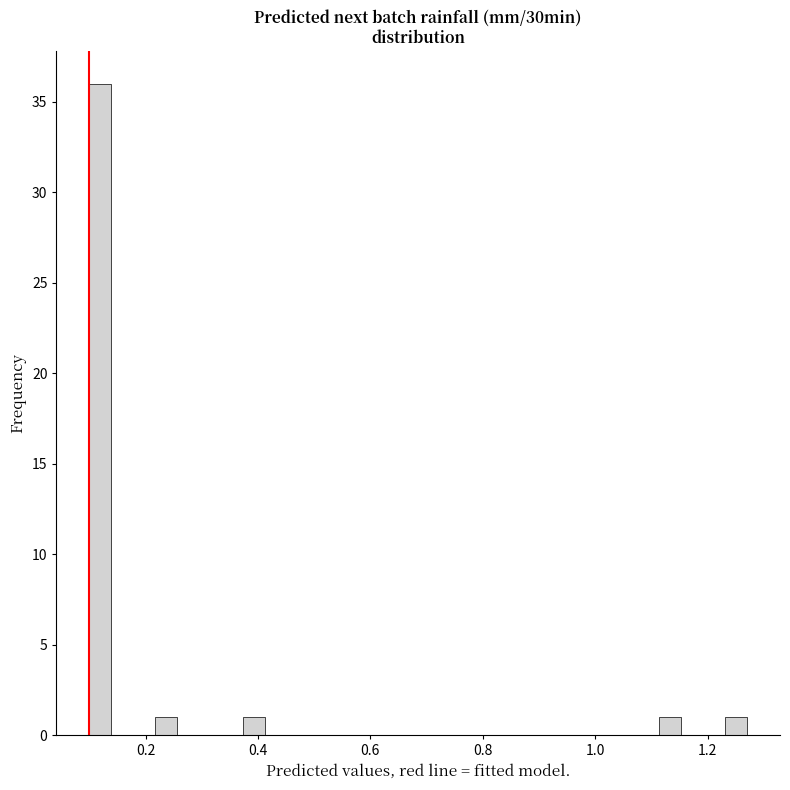

Read against the x-axis, roughly where is the centre of the tallest bar?

0.12